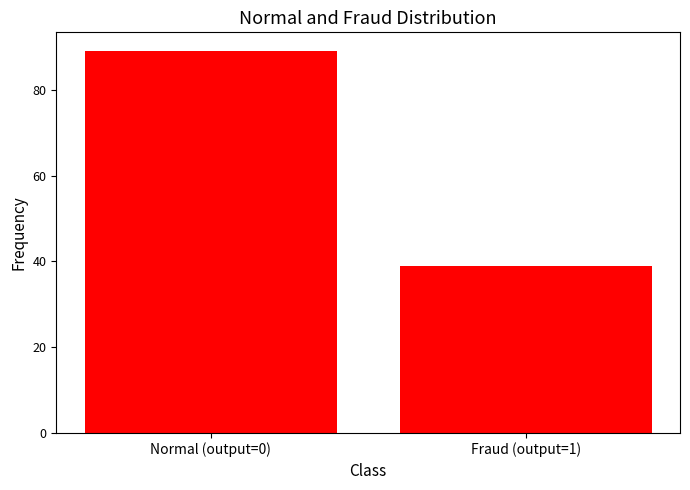

Reading left to right, transcribe all the data shown in this chart.

Normal (output=0)=89	Fraud (output=1)=39